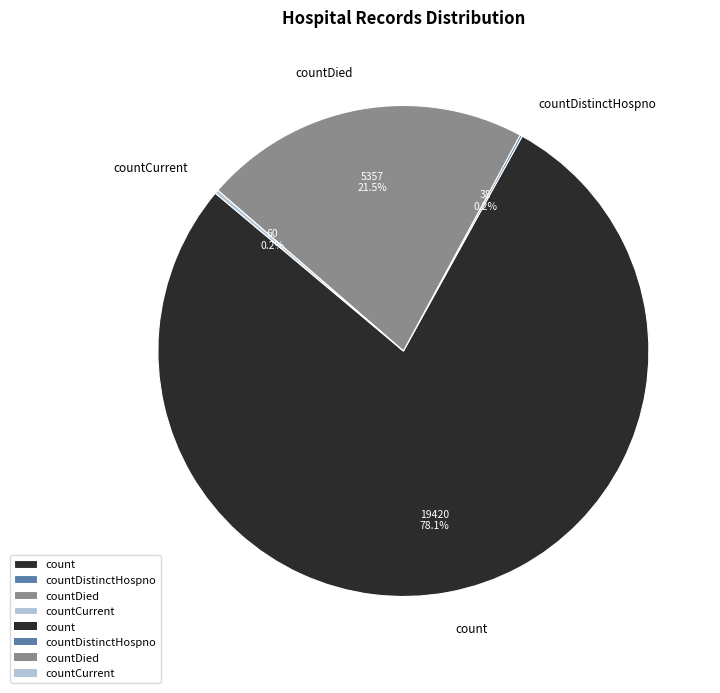

Which slice is the largest?

count